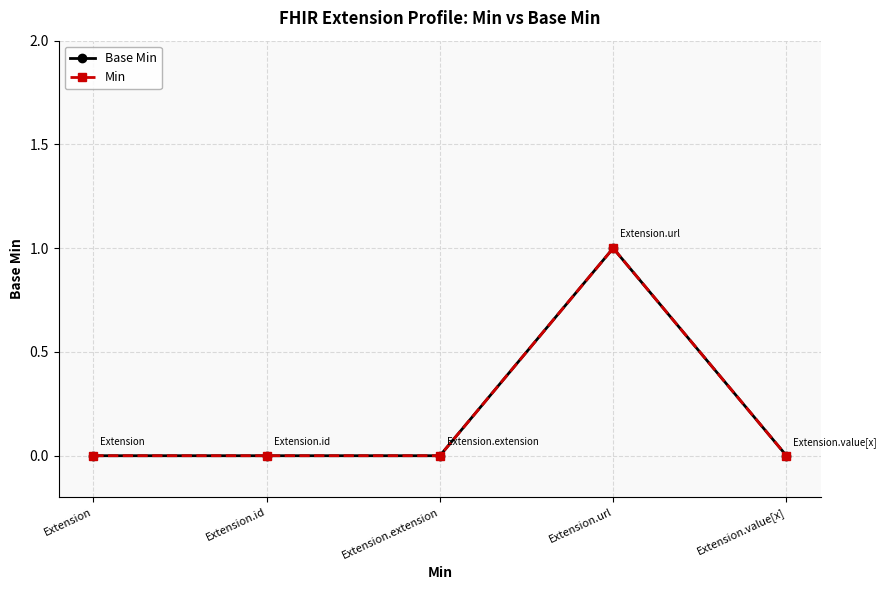

The Base Min series shows 0 at Extension.extension. True or false?

True